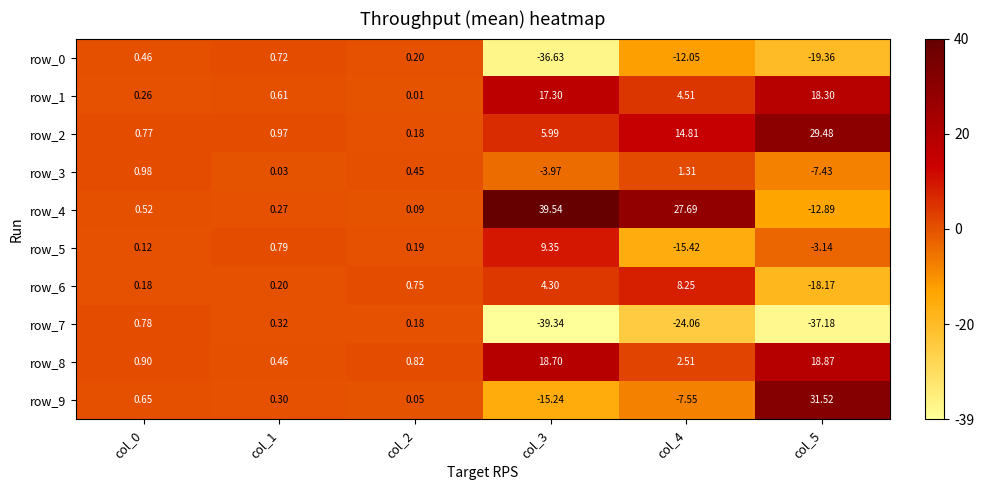

At how many categories does at least one series exceed 18?

3